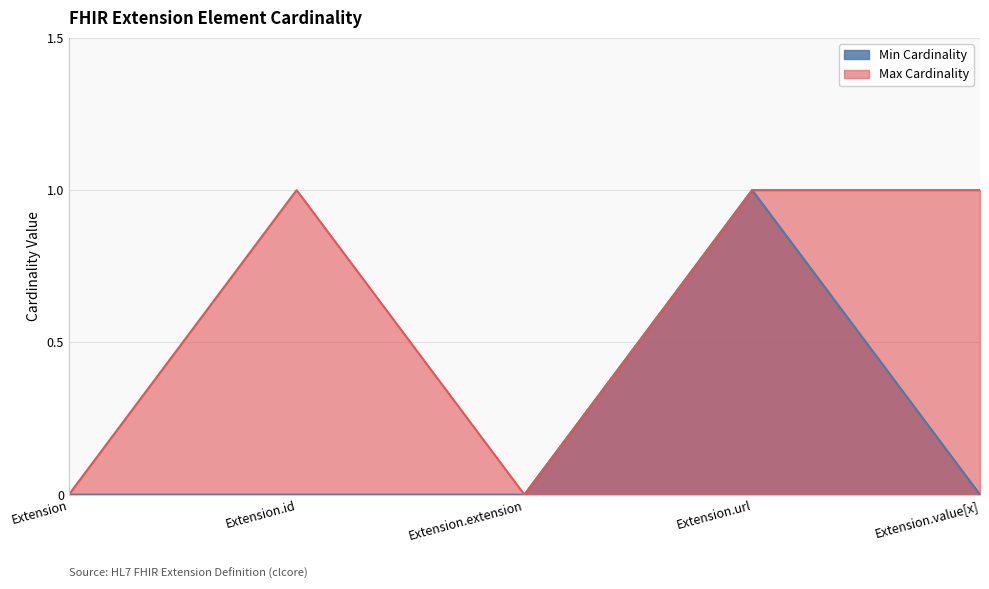

What position from the left is Extension.extension?

3